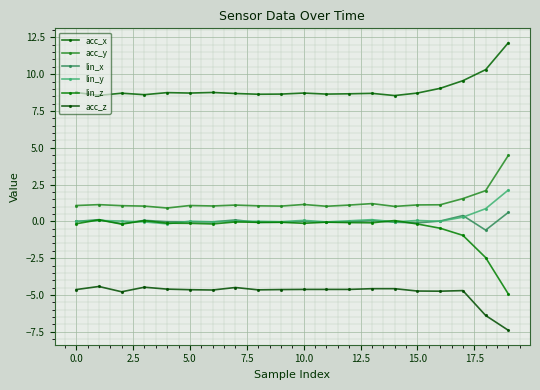

What is the sum of all lin_y values?

3.4